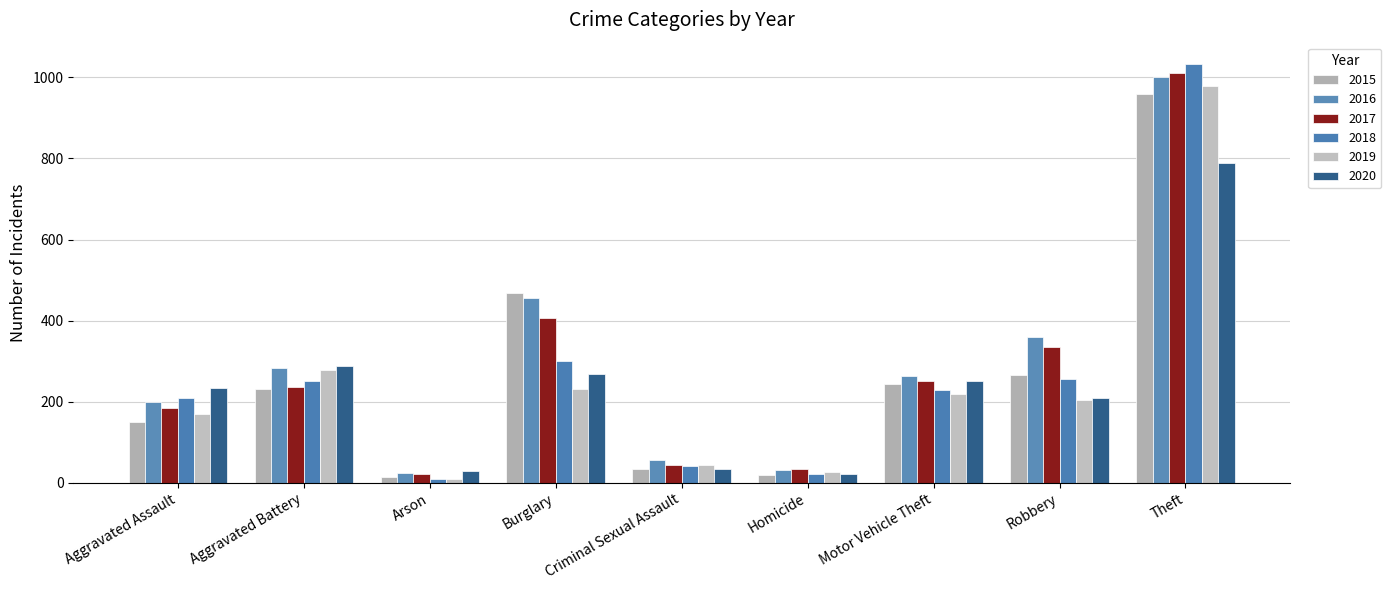

What value does the 2020 series have at Theft, to the nearest 10?

790